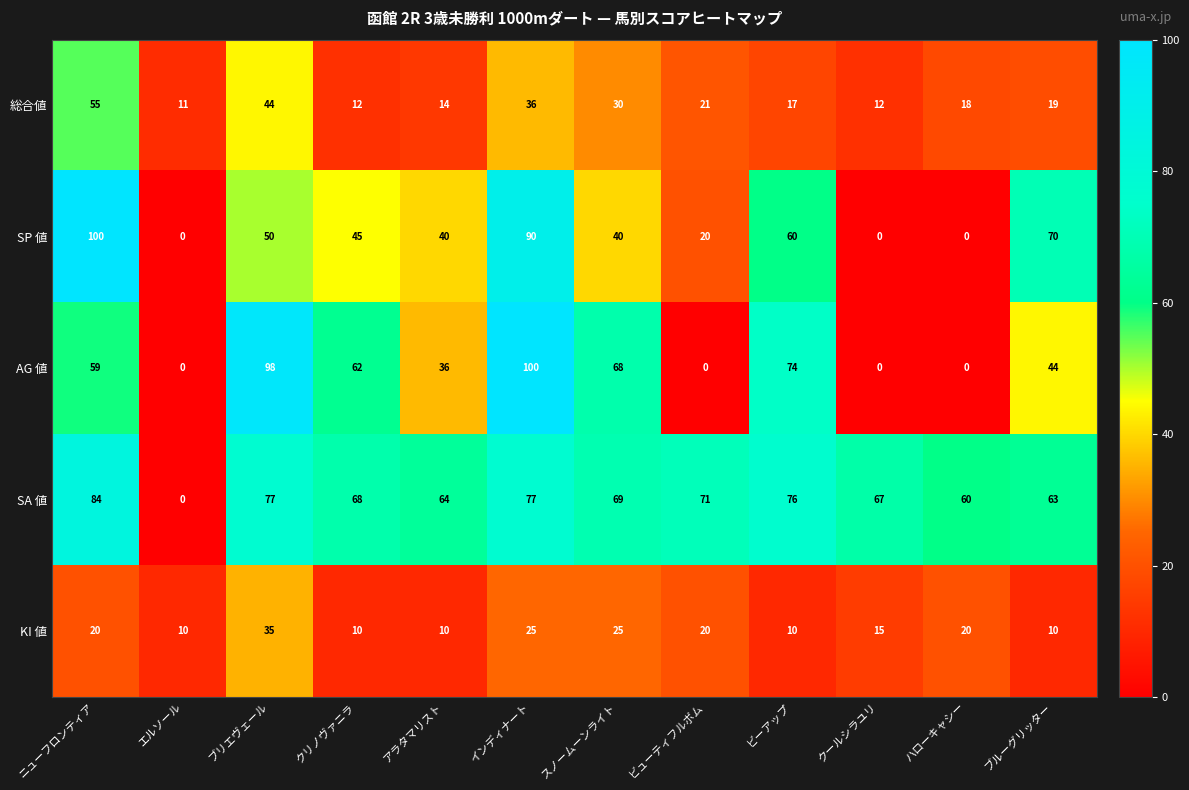

What is the difference between the highest and lowest values at クリノヴァニラ?

58